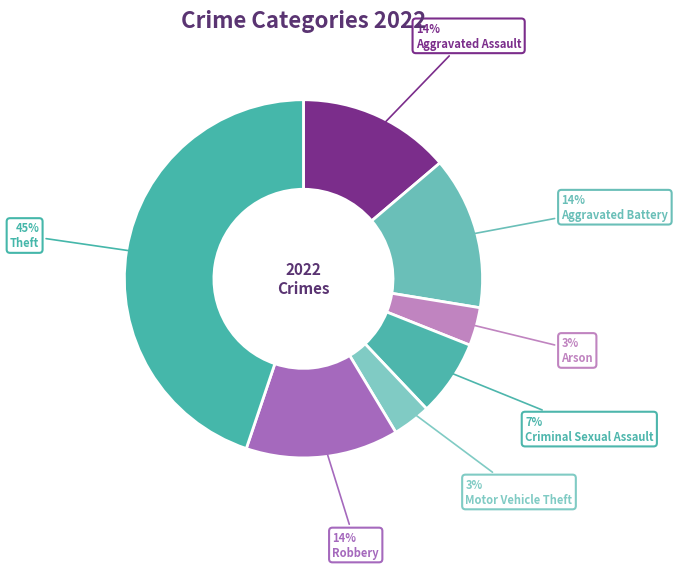

Do Arson and Aggravated Battery together represent more than half of the pie?

No